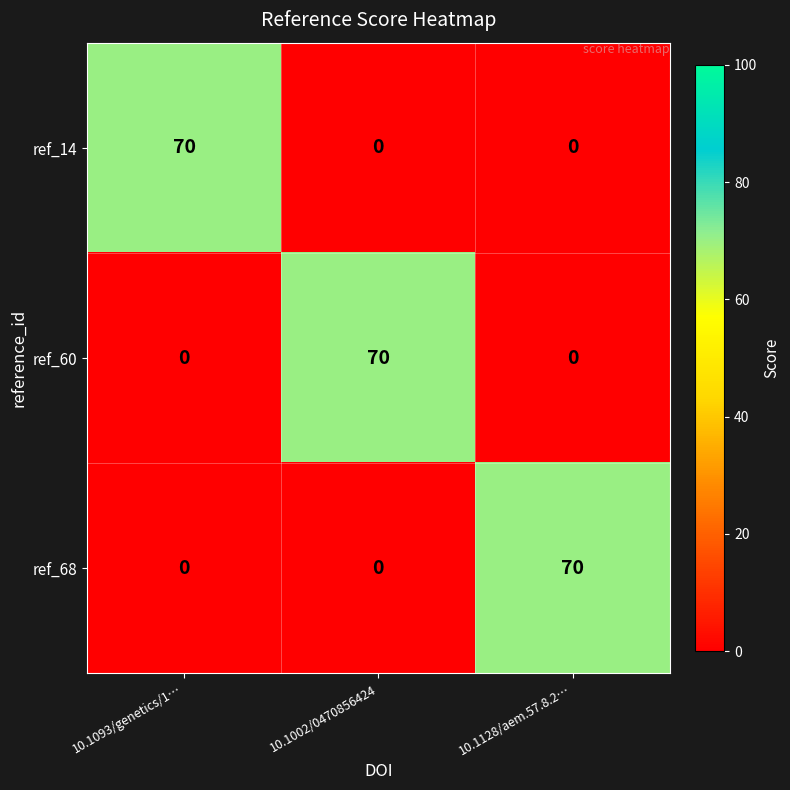

At how many categories does at least one series exceed 33?

3